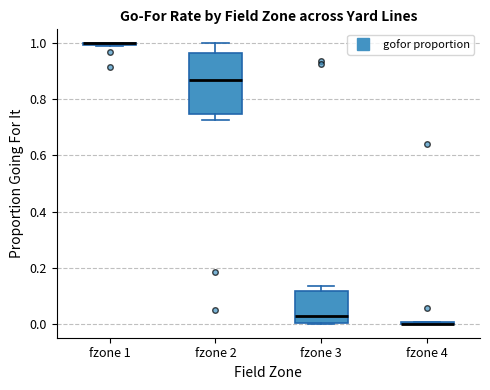

Reading left to right, transcribe this box plot: for each box, give where its median line is, the range the box spans, and where its two whiskers end, as read against the y-axis. The values are not printed on the chart, so give them approximately, as read against the axis.

fzone 1: box collapsed to a line at 1.00, whiskers 1.00 to 1.00
fzone 2: median 0.86, box 0.74 to 0.96, whiskers 0.72 to 1.00
fzone 3: median 0.02, box 0.00 to 0.12, whiskers 0.00 to 0.14
fzone 4: box collapsed to a line at 0.00, whiskers 0.00 to 0.00